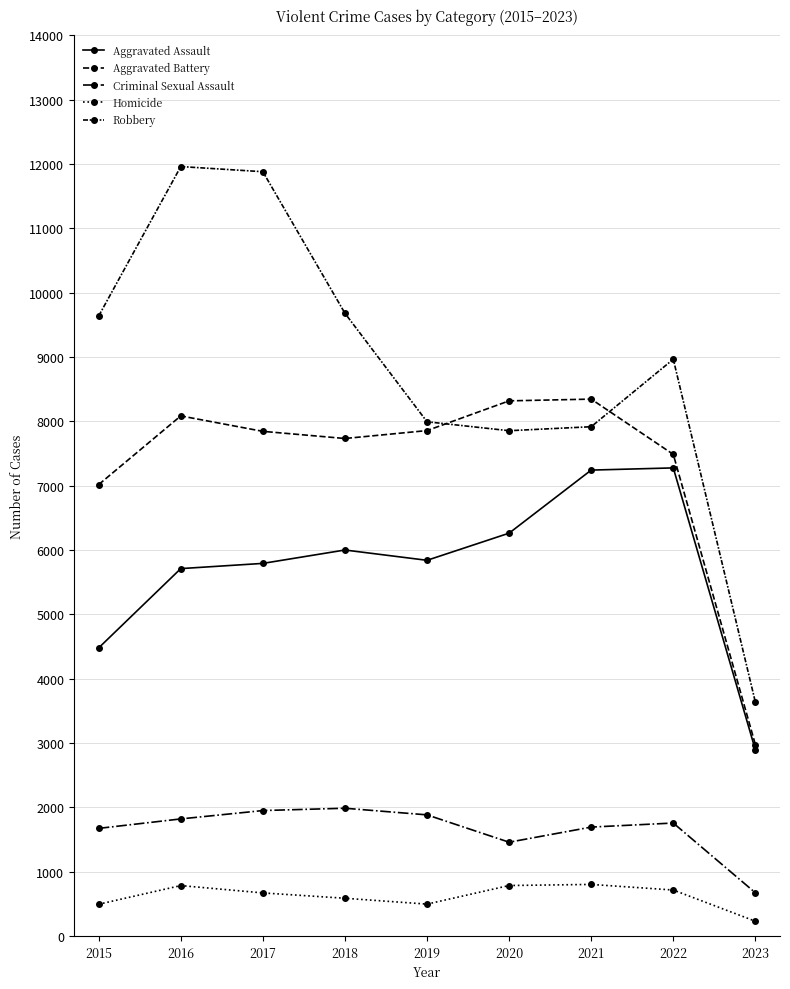

Count the number of data series in this chart.

5